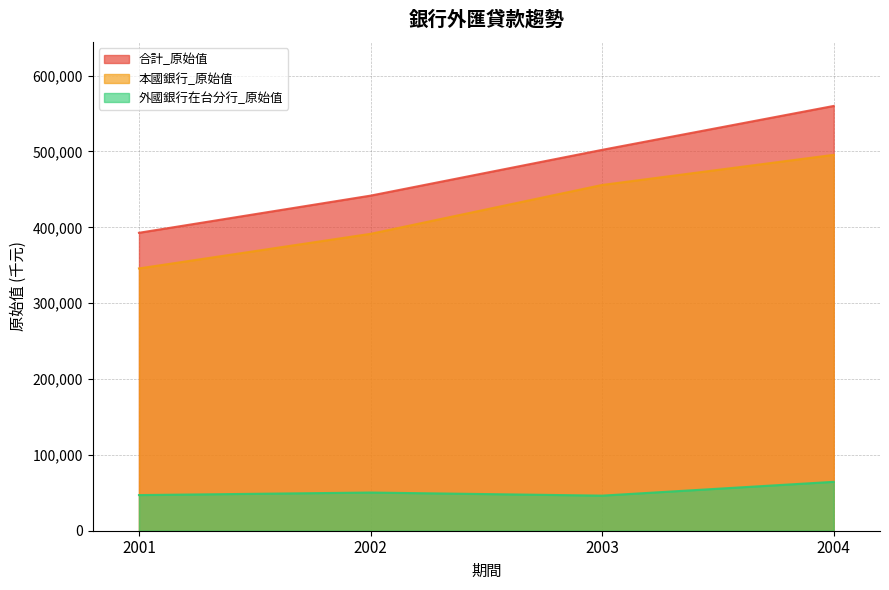

What is the difference between the second highest and second lowest values in the 外國銀行在台分行_原始值 series?

3367